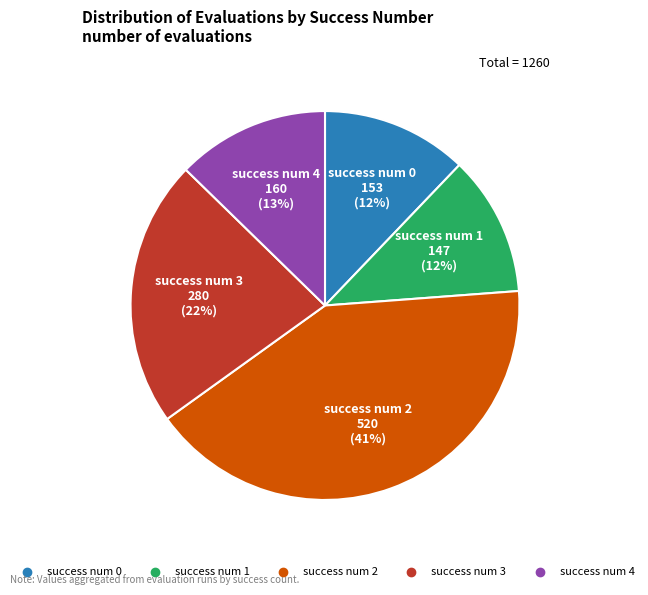

To the nearest percent, what is the average slice percentage?

20%